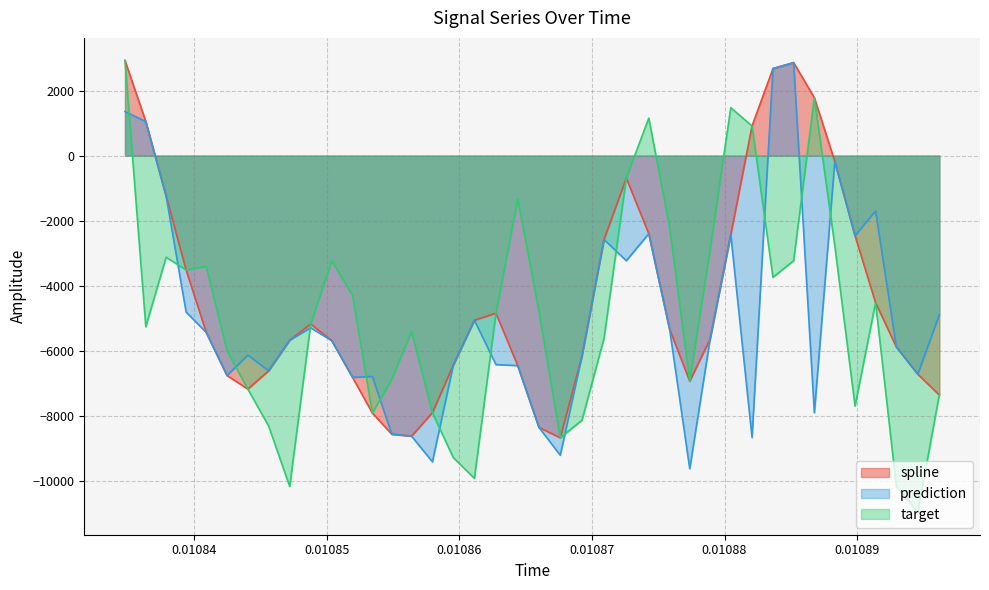

How many values in prediction are above zero?

4